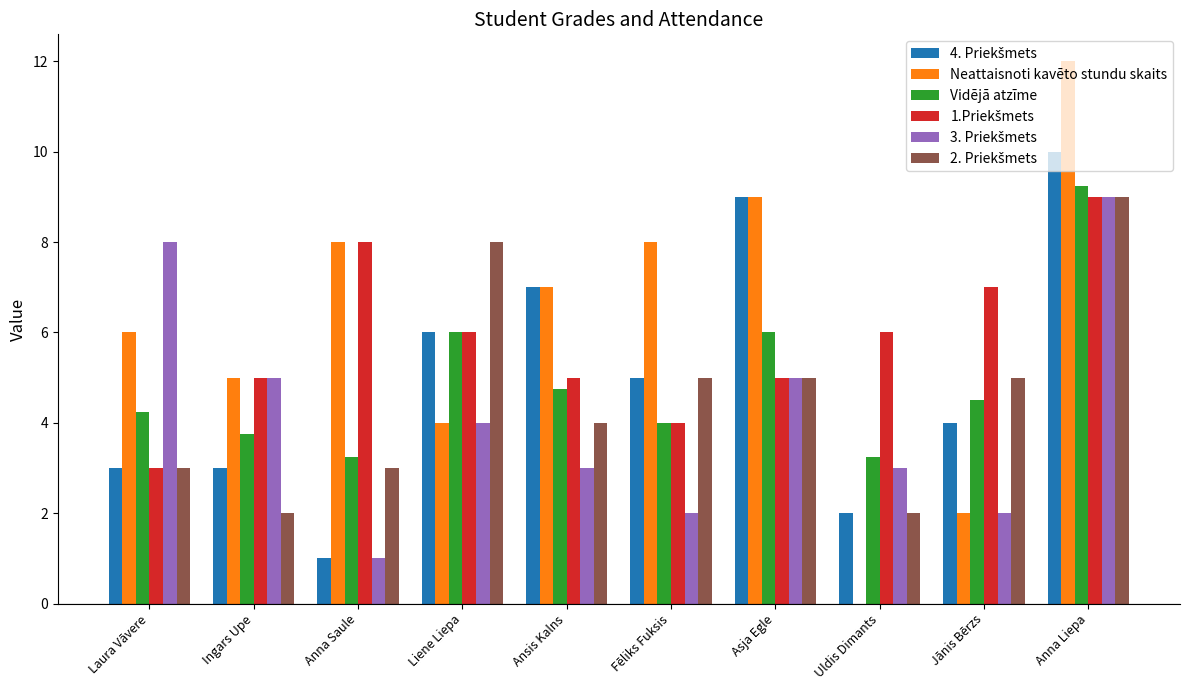

The value of Vidējā atzīme at Asja Egle is 8.4. True or false?

False